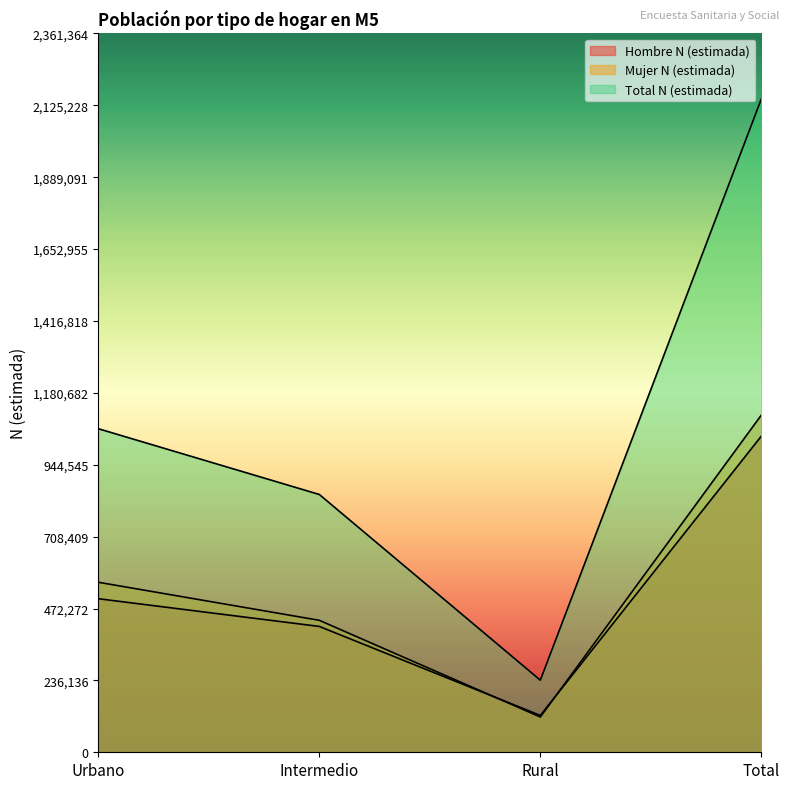

What are all the series names shown in the legend?

Hombre N (estimada), Mujer N (estimada), Total N (estimada)